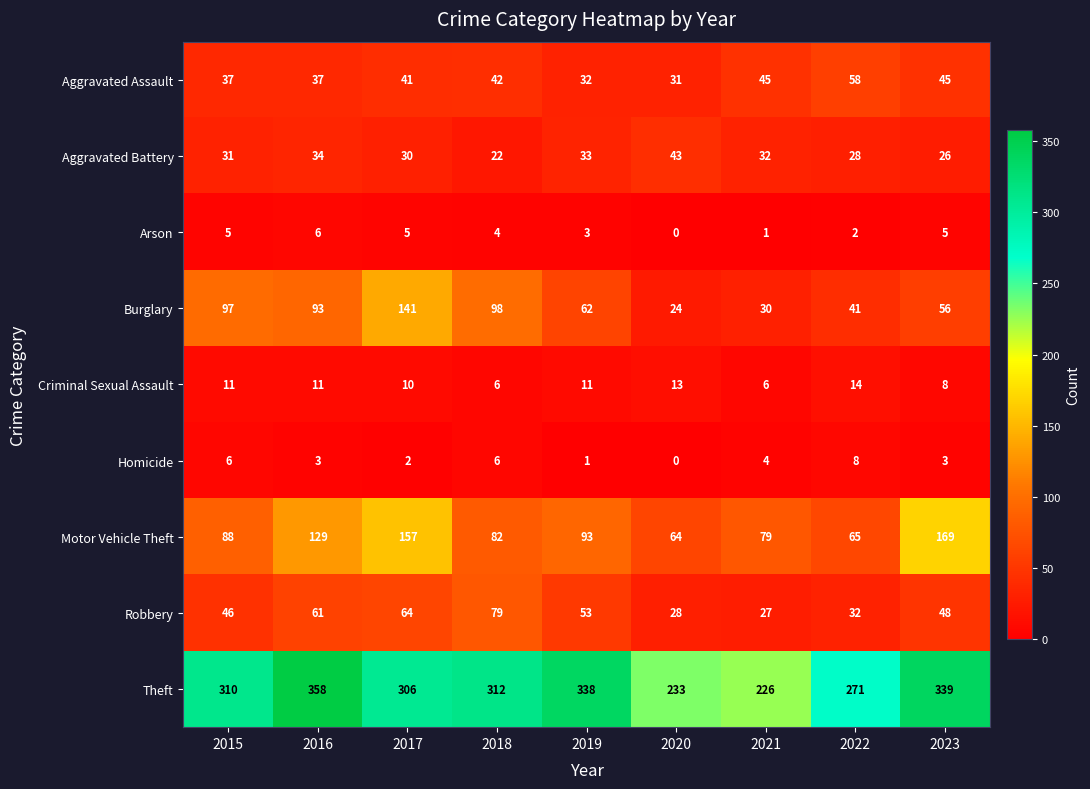

Is it true that Aggravated Battery equals 30 at 2017?

True